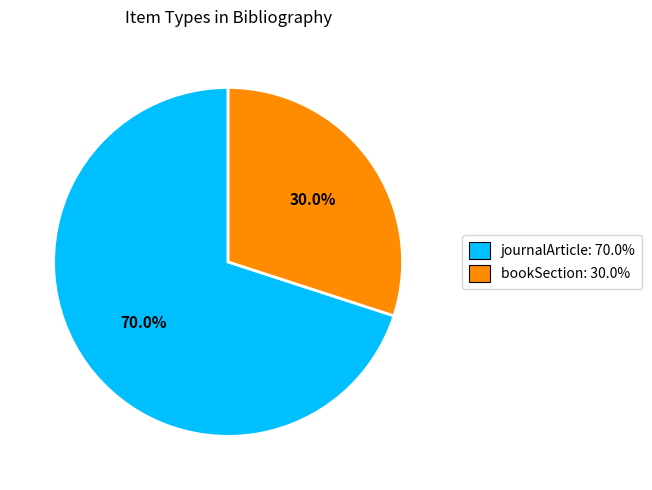

Which has a higher value, bookSection or journalArticle?

journalArticle